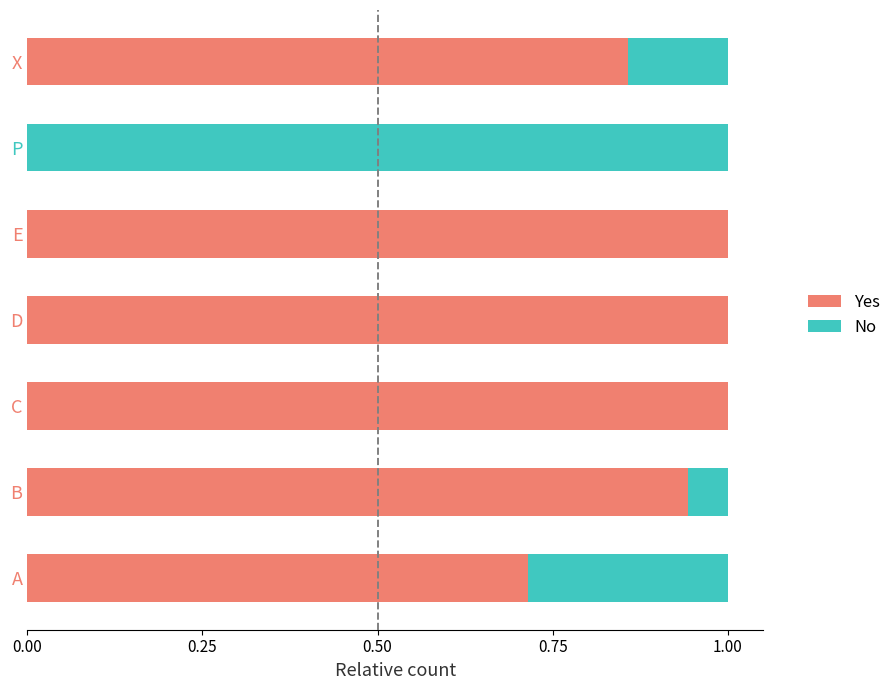

True or false: Yes has a value of 0.6 at P.

False